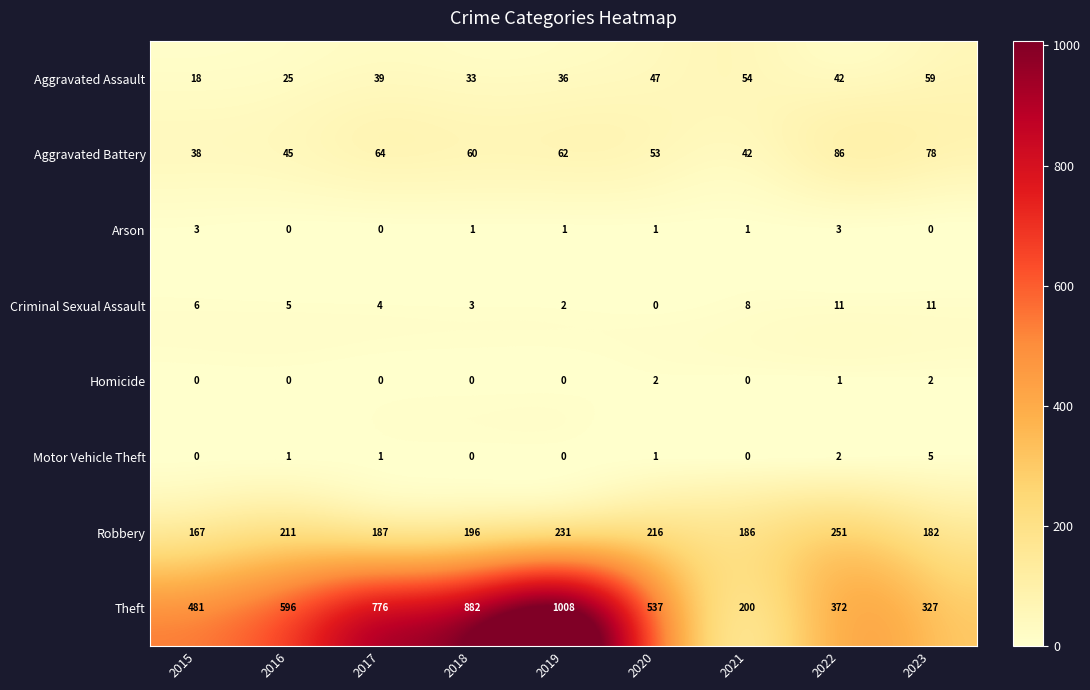

Rank the series by their maximum value, from lowest to highest.

Homicide, Arson, Motor Vehicle Theft, Criminal Sexual Assault, Aggravated Assault, Aggravated Battery, Robbery, Theft